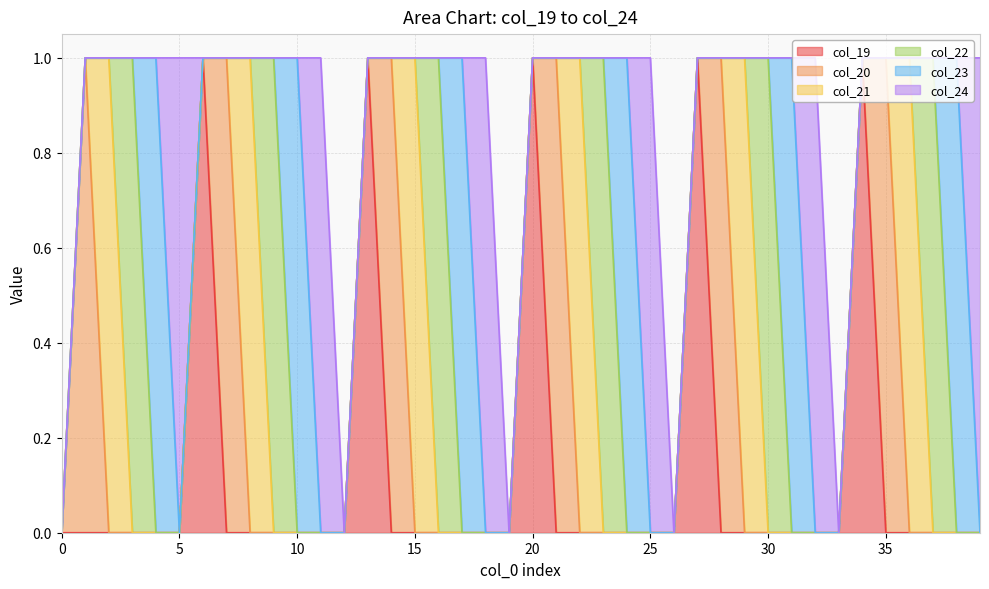

The value of col_19 at 31 is 0. True or false?

True